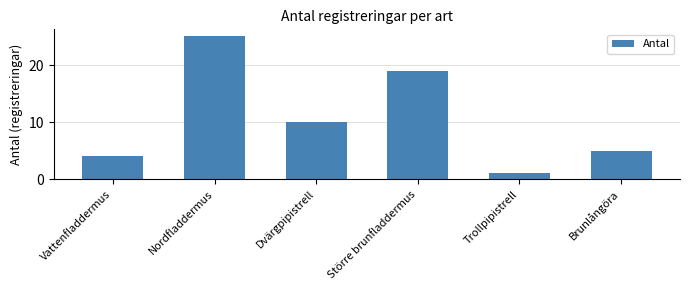

What is the value of the 4th bar from the left?

19